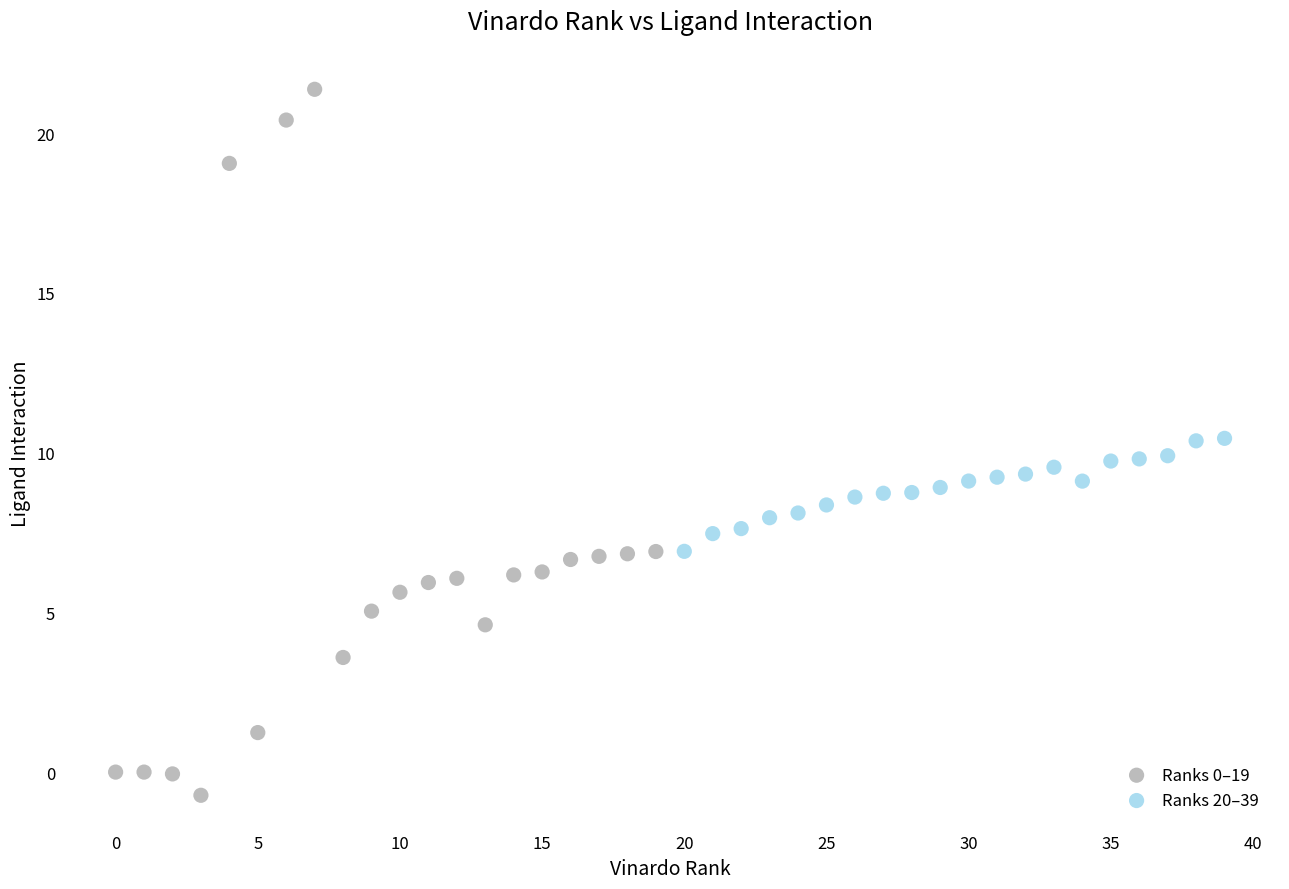

Which series has the widest spread of Y values?

Ranks 0–19